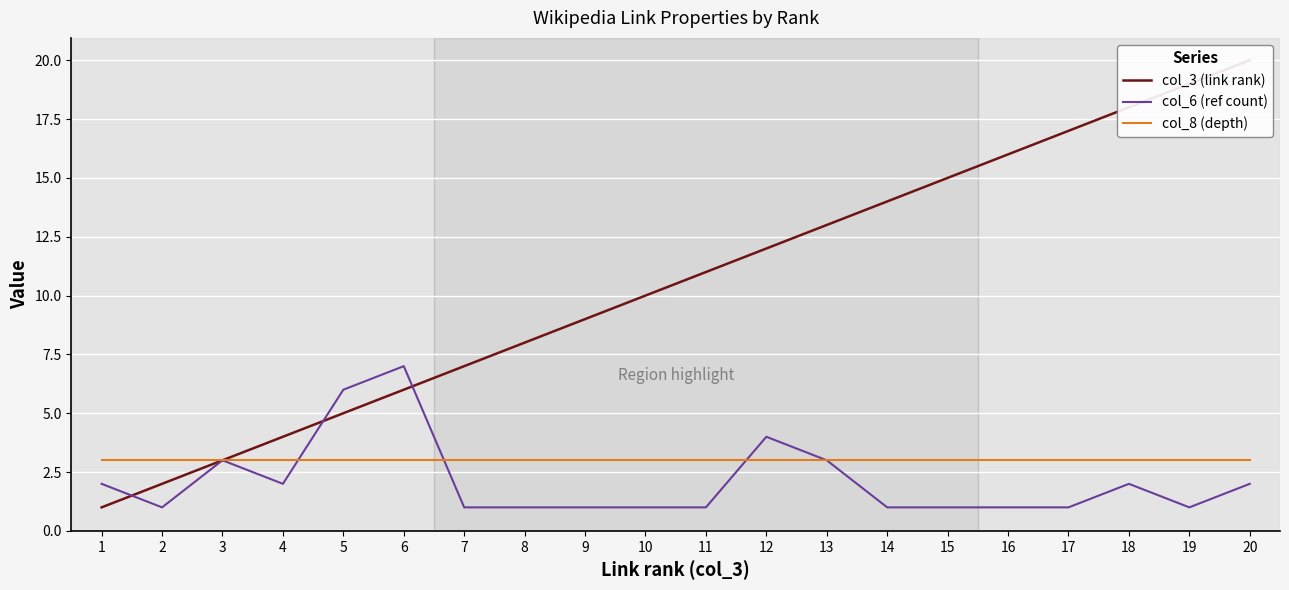

True or false: col_8 (depth) has more than 0 interior local peaks.

False